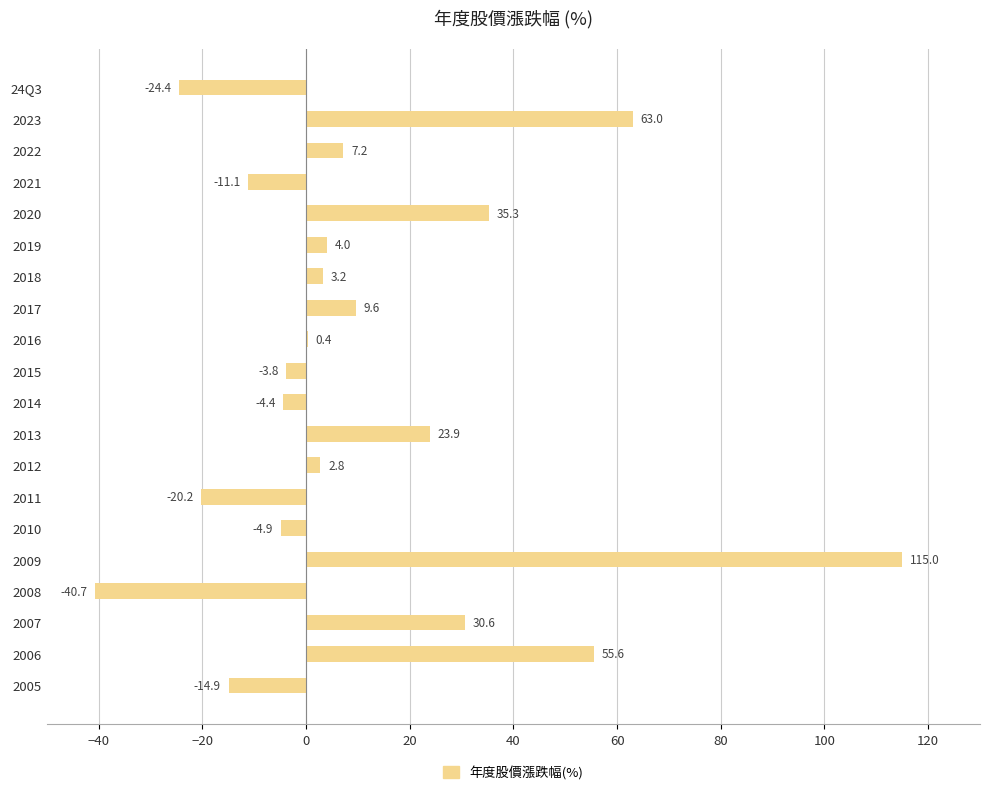

What is the sum of all values?

226.2